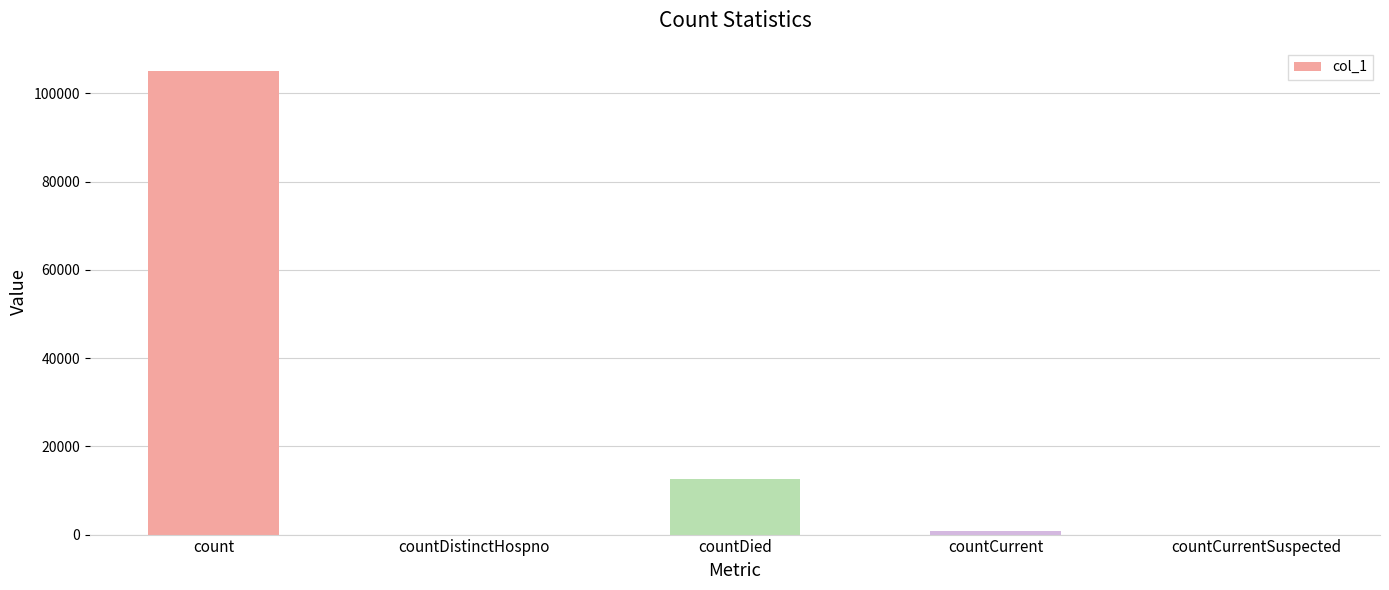

What is the sum of the values at countCurrent and countCurrentSuspected?

762